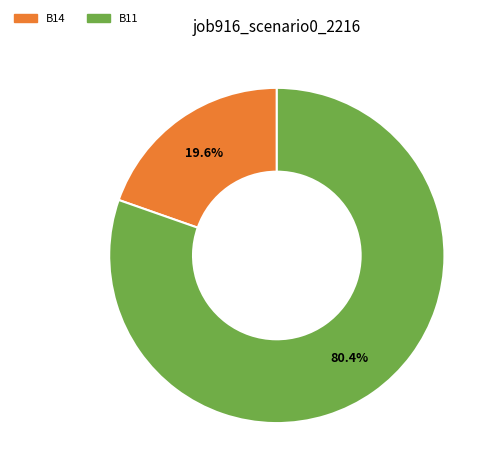

What is the ratio of the value at B11 to the value at B14?

4.1